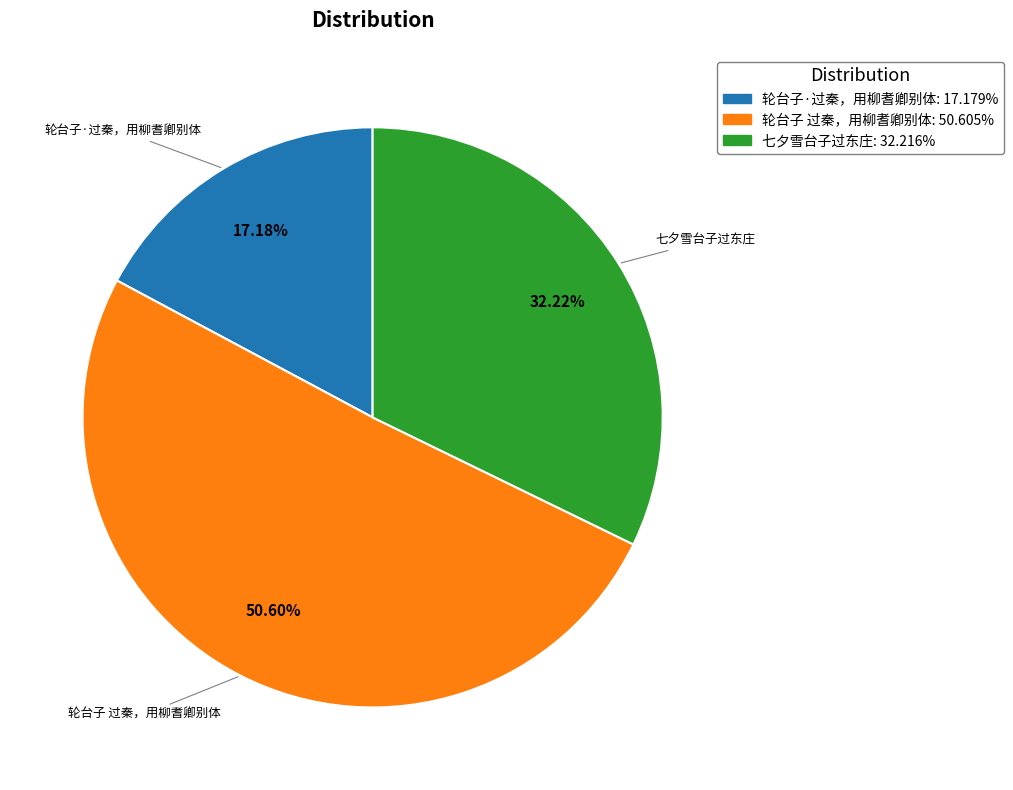

Between 轮台子·过秦，用柳耆卿别体 and 轮台子 过秦，用柳耆卿别体, which is larger?

轮台子 过秦，用柳耆卿别体